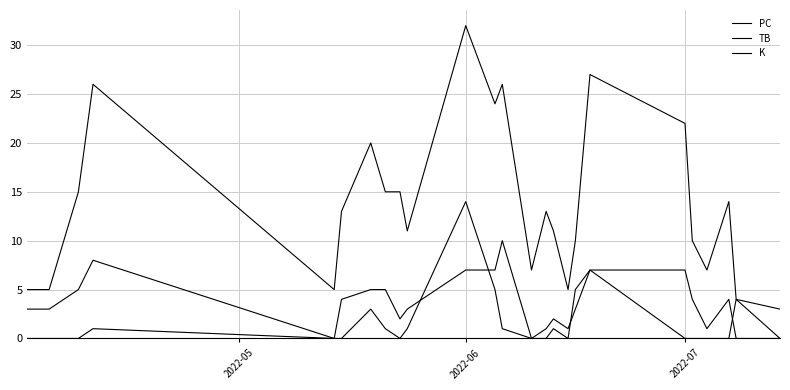

True or false: K and TB intersect in this chart.

True